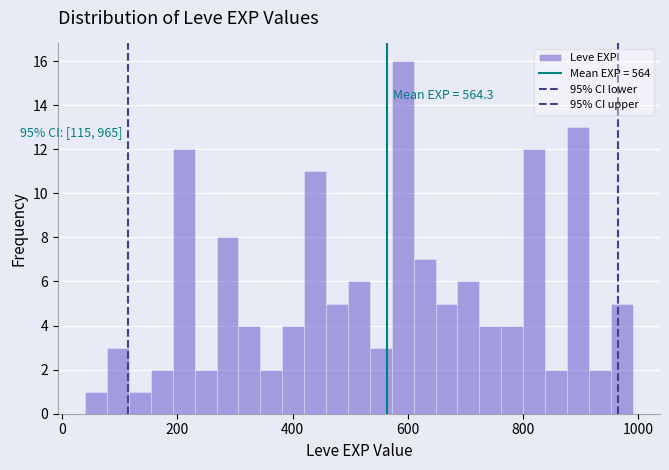

Around what value on the x-axis is the tallest bar? Give the approximate position of its centre, as read against the axis.

600